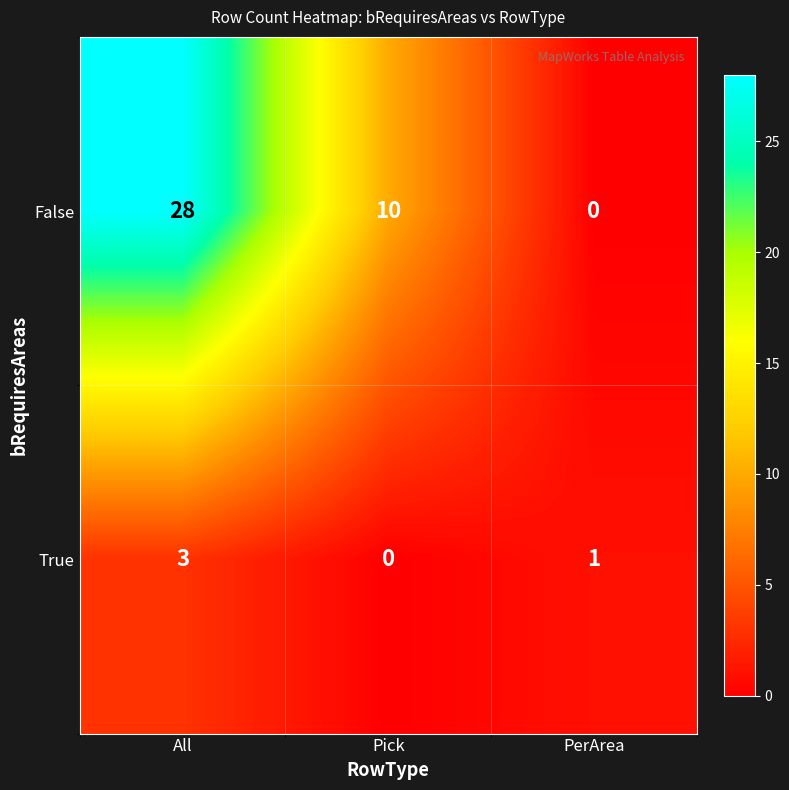

At which label does False reach its peak?

All